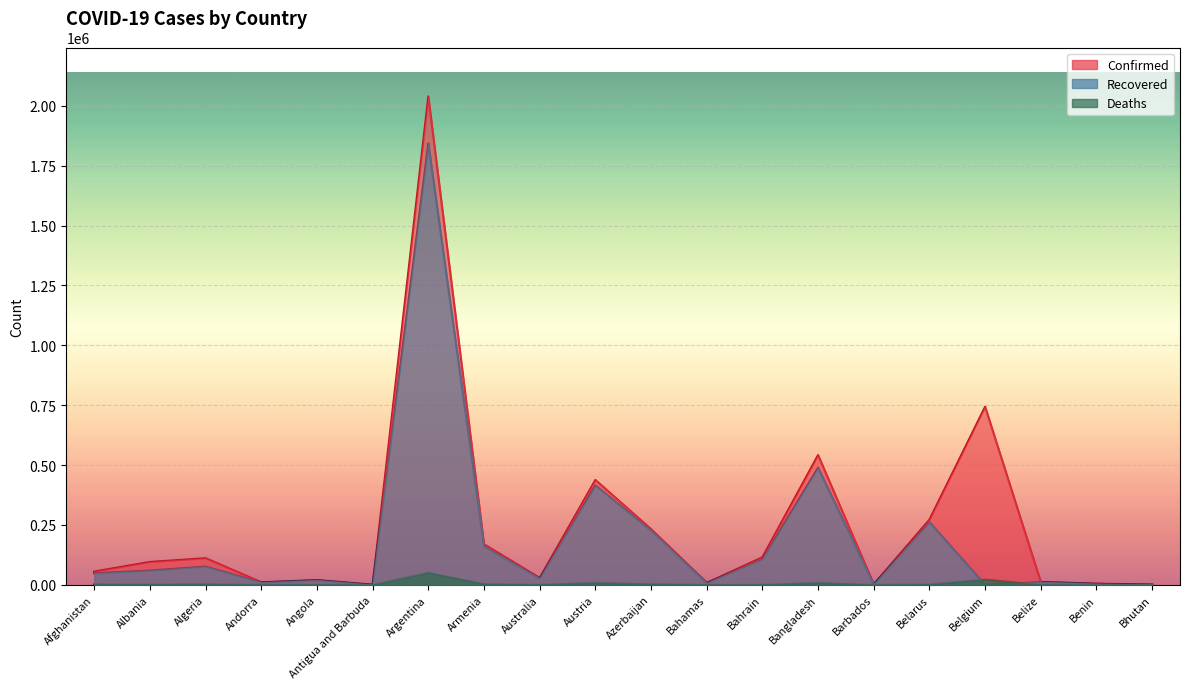

What position from the right is Benin?

2